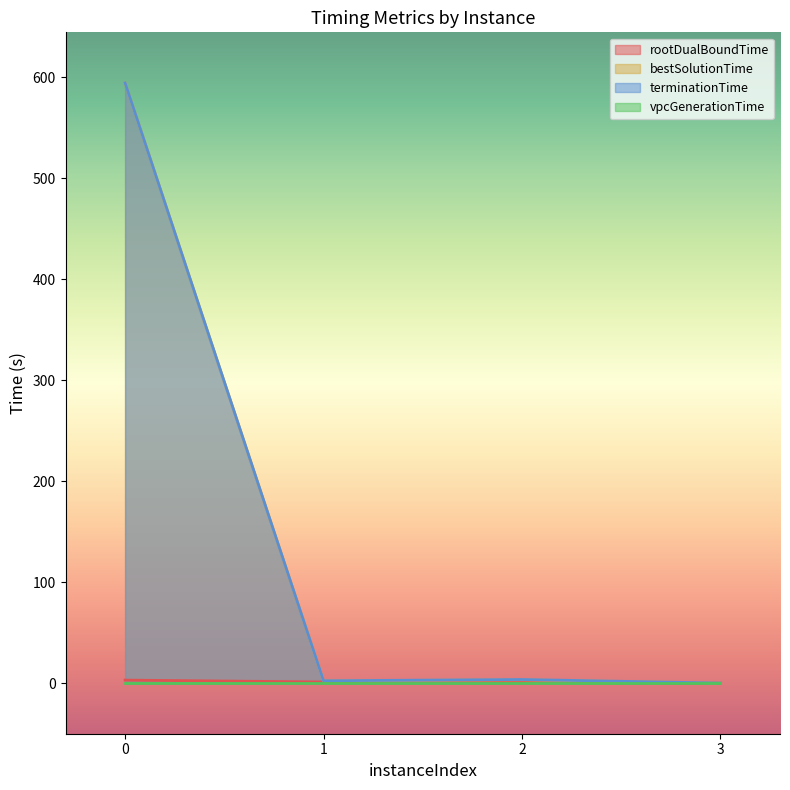

At which category does the chart reach its minimum across all series?

3